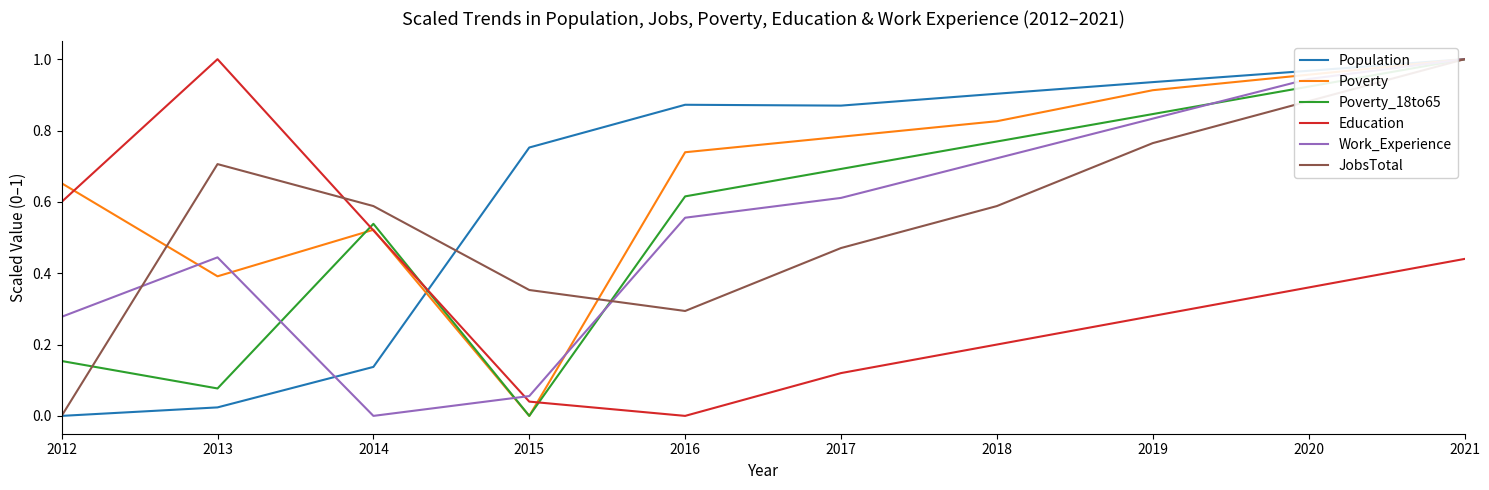

Which series changed the most between 2017 and 2019?

JobsTotal